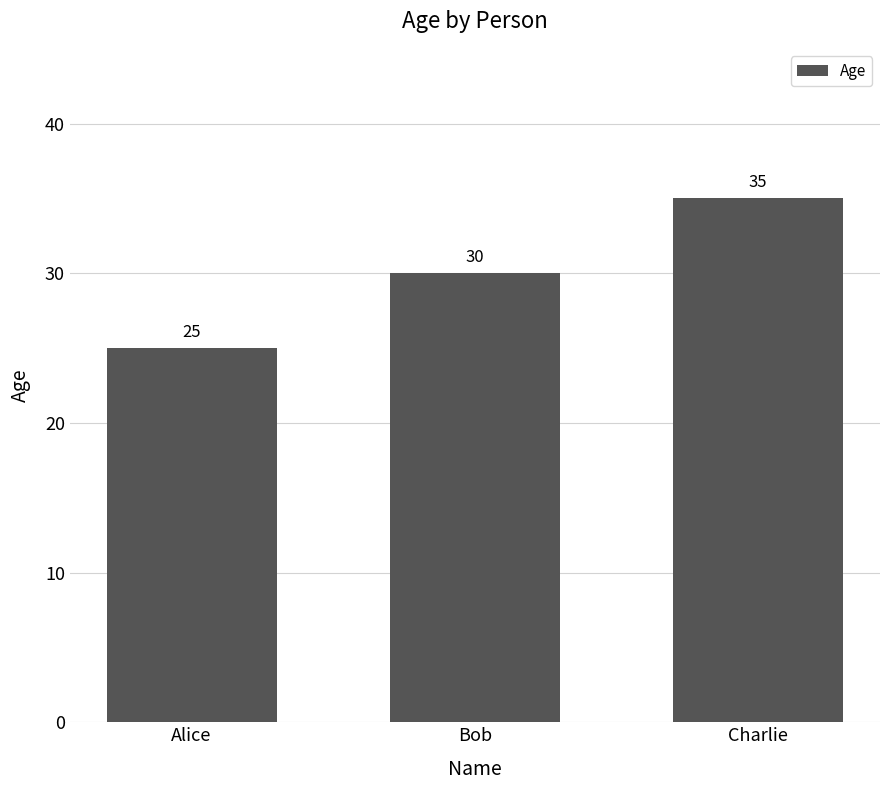

Reading right to left, what are all the values shown in this chart?

Charlie=35	Bob=30	Alice=25